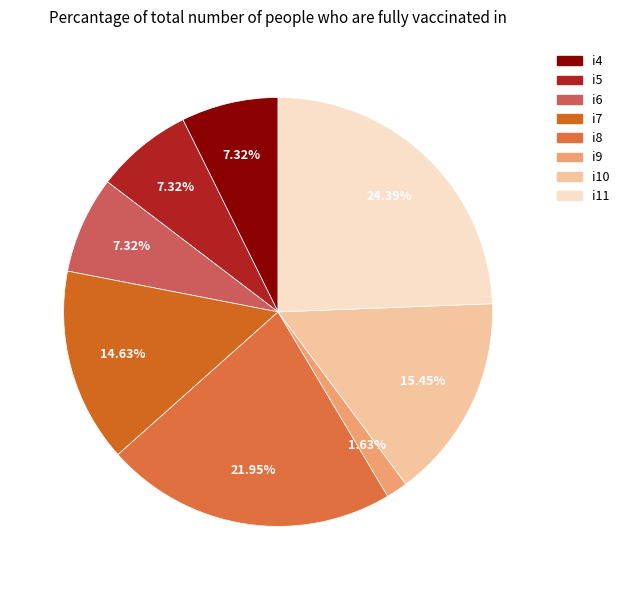

The i4 slice represents 1% of the pie. True or false?

False